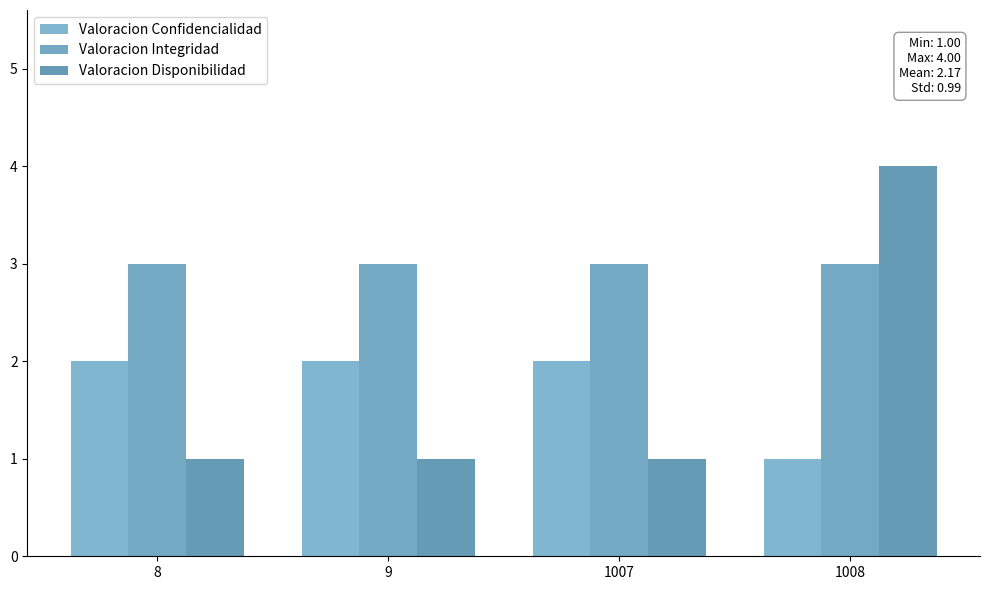

Which series has the widest spread of values?

Valoracion Disponibilidad